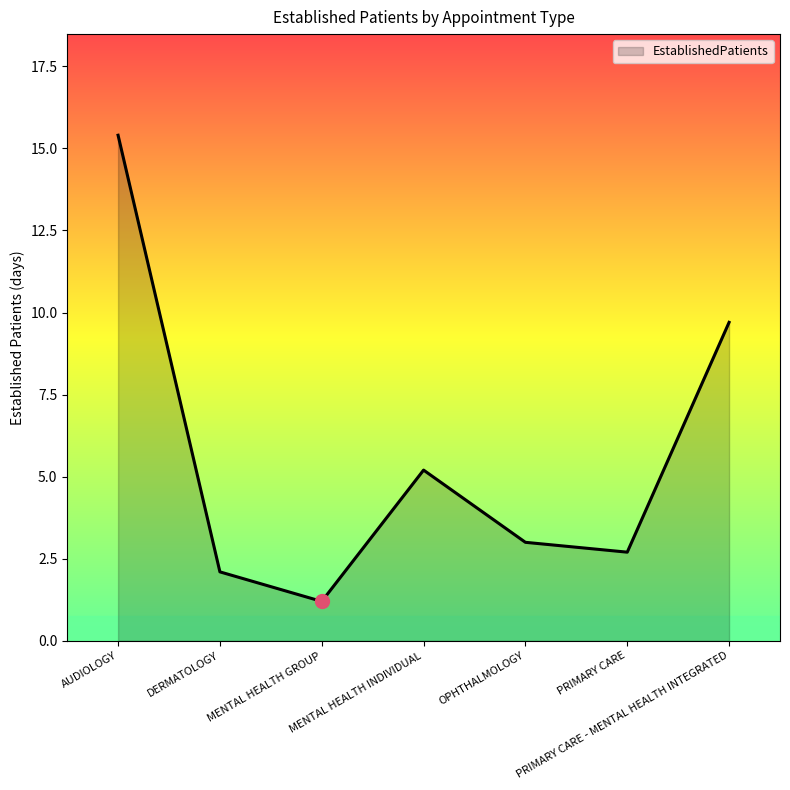

At which category does the data reach its first local peak?

MENTAL HEALTH INDIVIDUAL